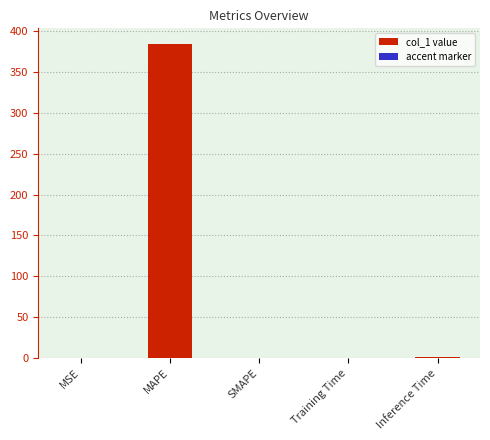

At which category does the chart reach its minimum across all series?

SMAPE